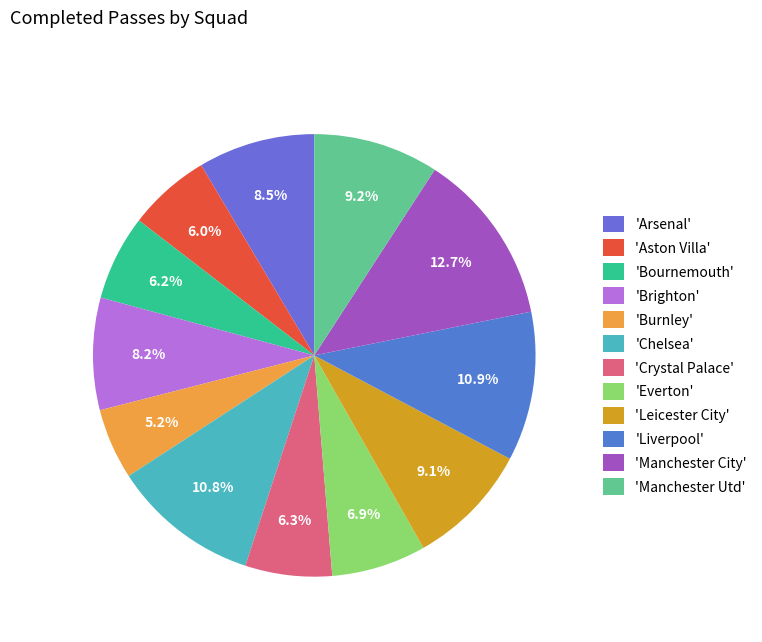

How many slices are in this pie chart?

12